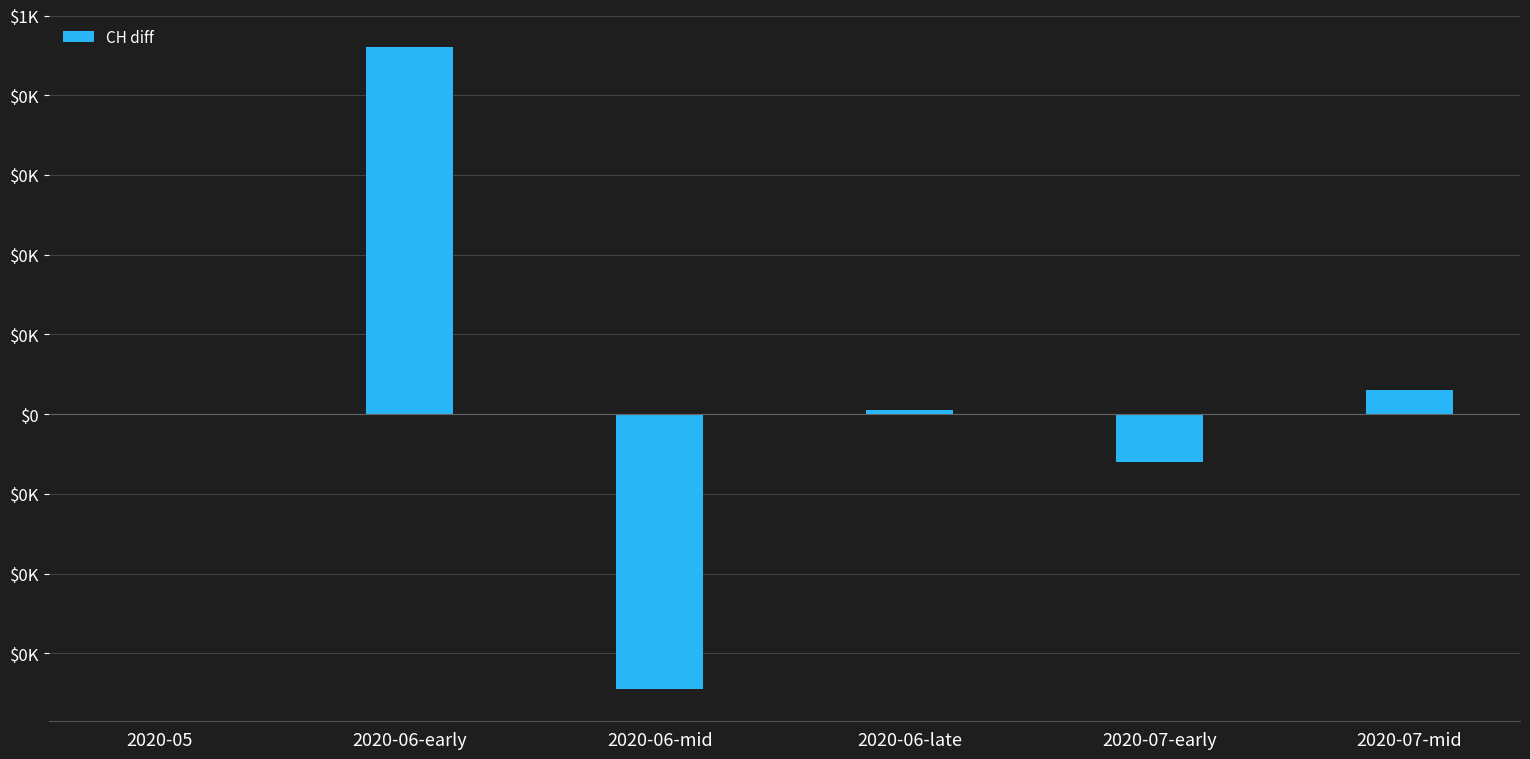

Does the chart contain stacked bars?

No